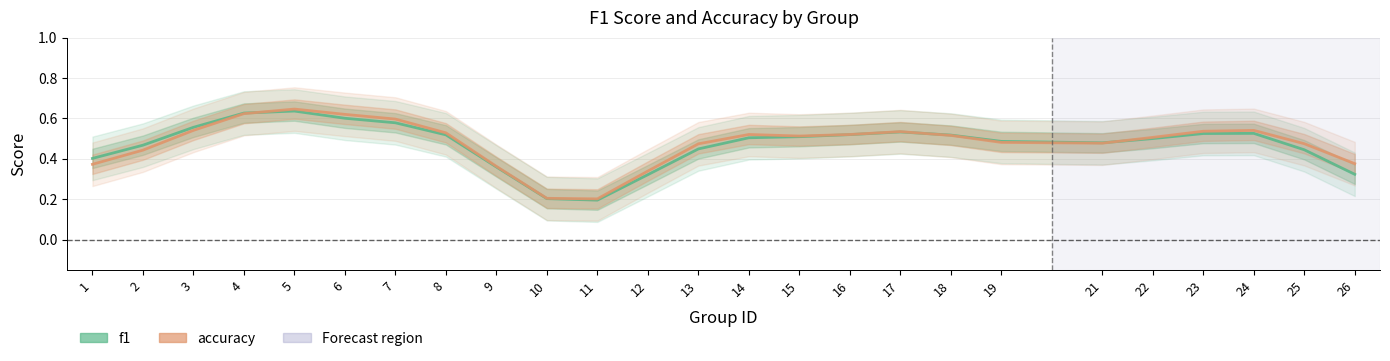

The value of f1 at 23 is 0.2. True or false?

False